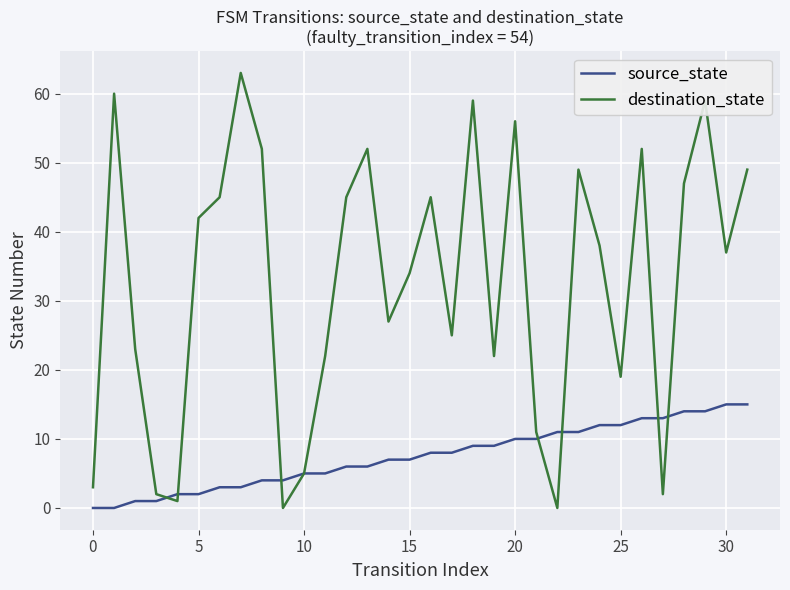

What is the highest value of the destination_state series?

63